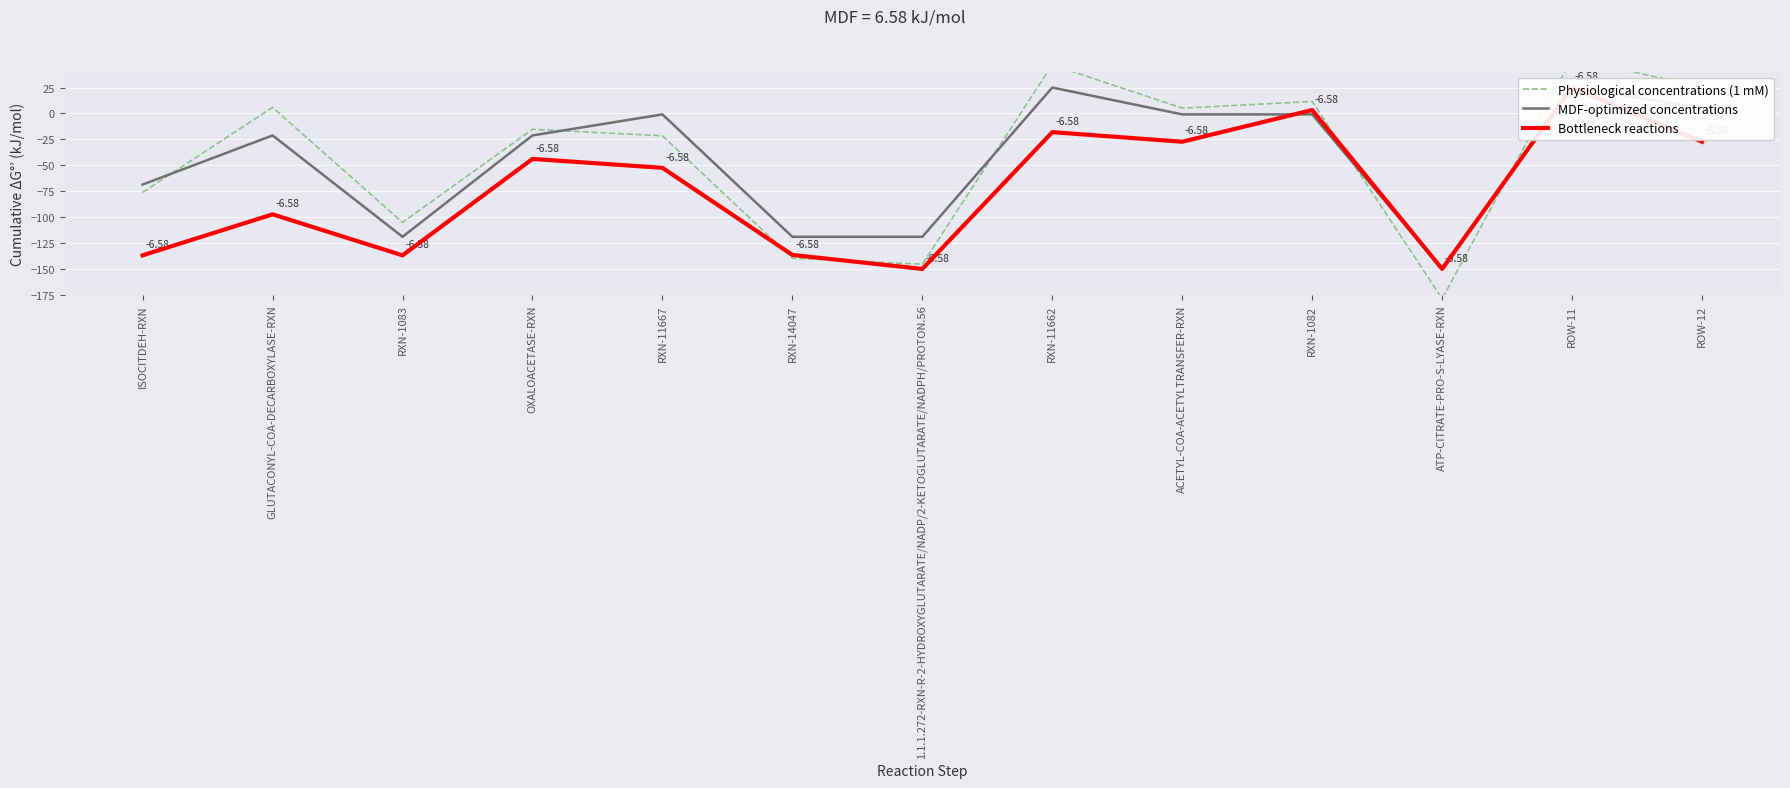

Reading left to right, what are all the values shown in this chart?

Physiological concentrations (1 mM): -76.1	5.8	-105.1	-15.3	-21.5	-139.6	-145.5	47.0	5.2	11.6	-178.8	53.2	25.3
MDF-optimized concentrations: -68.6	-21.2	-119.0	-21.2	-0.9	-119.0	-119.0	25.0	-0.9	-0.9	-150.0	25.0	5.4
Bottleneck reactions: -136.9	-97.3	-136.9	-43.8	-52.5	-136.5	-150.0	-18.0	-27.3	3.3	-150.0	25.0	-27.3